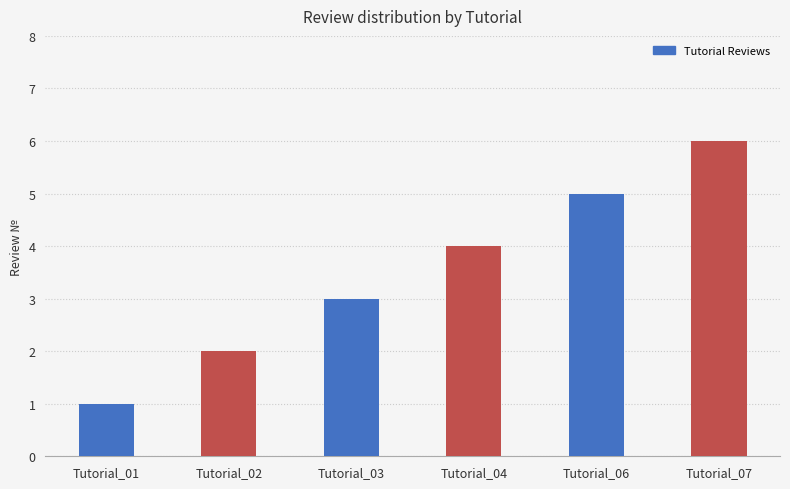

What is the sum of all values?

21